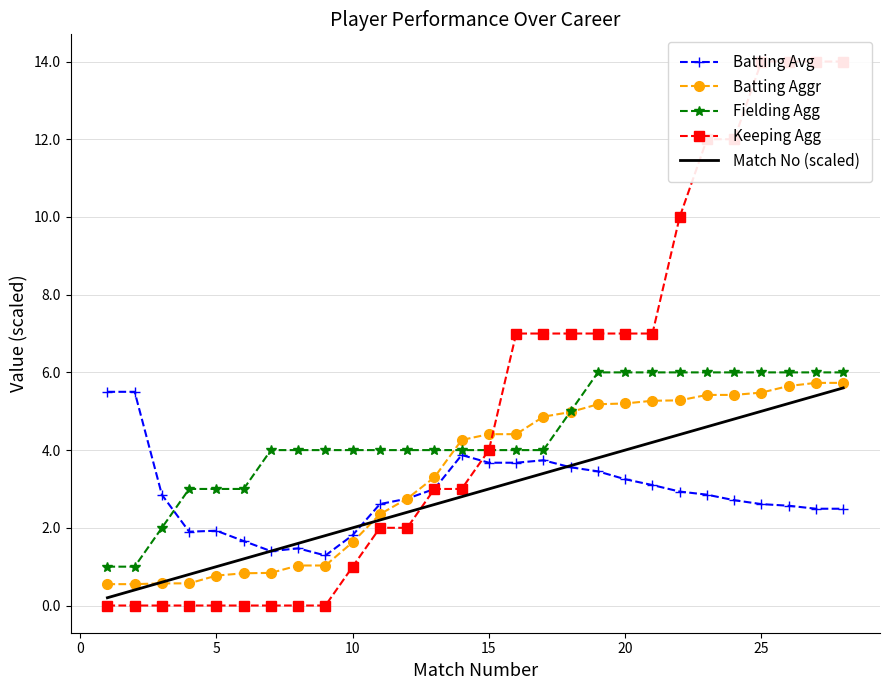

What is the minimum value for Fielding Agg?

1.0